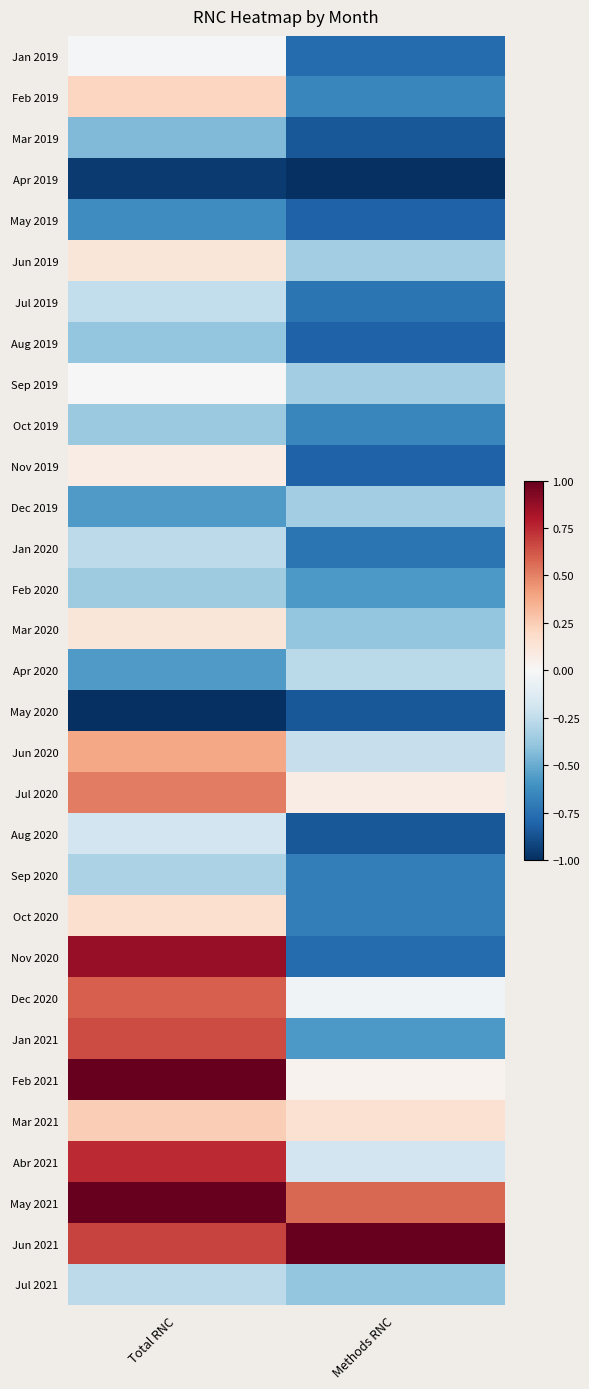

At Total RNC, list the series in order from largest to smallest.

Feb 2021, May 2021, Nov 2020, Abr 2021, Jun 2021, Jan 2021, Dec 2020, Jul 2020, Jun 2020, Mar 2021, Feb 2019, Oct 2020, Jun 2019, Mar 2020, Nov 2019, Sep 2019, Jan 2019, Aug 2020, Jul 2019, Jan 2020, Jul 2021, Sep 2020, Feb 2020, Oct 2019, Aug 2019, Mar 2019, Dec 2019, Apr 2020, May 2019, Apr 2019, May 2020